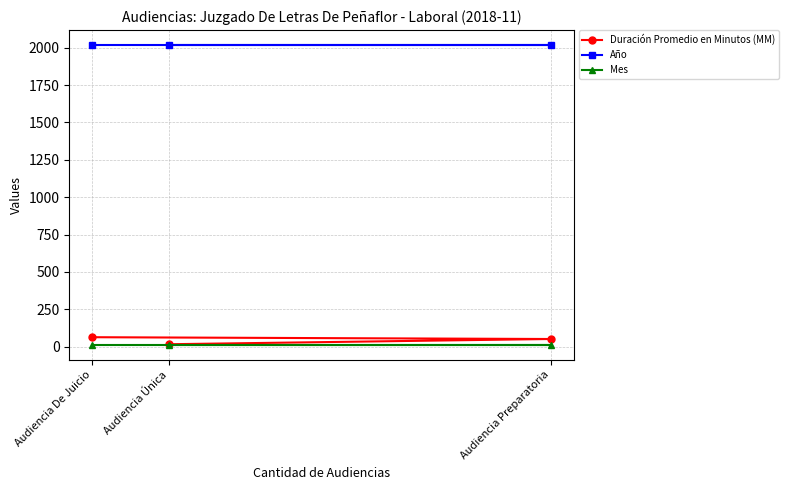

What is the average value of the Año series?

2018